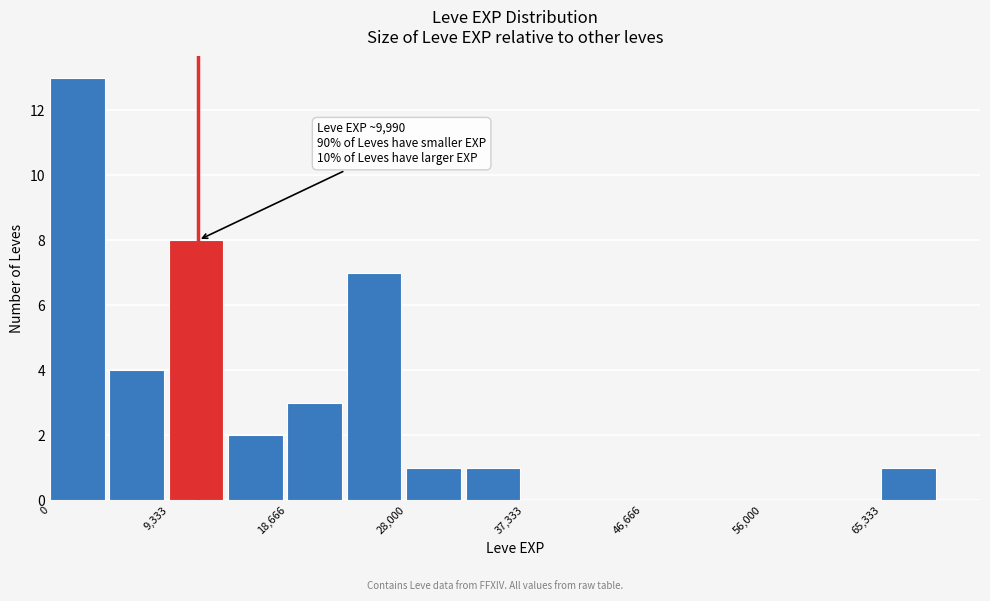

Over which range of the x-axis is the bar tallest?

0 to 5000